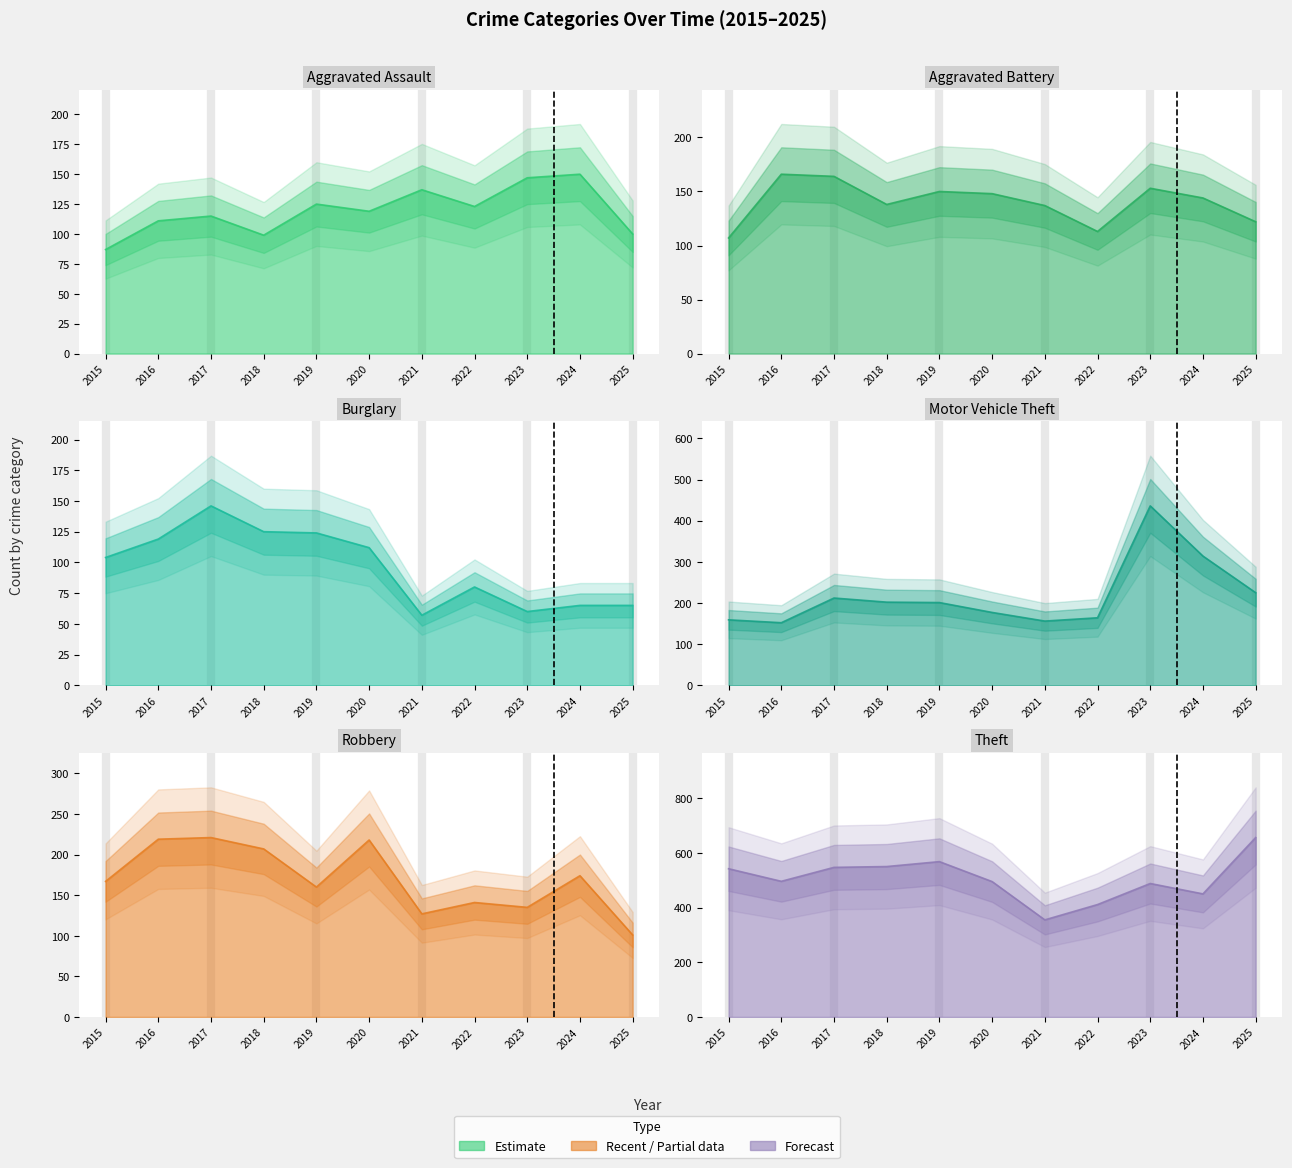

At which label is Motor Vehicle Theft closest to 294?

2024